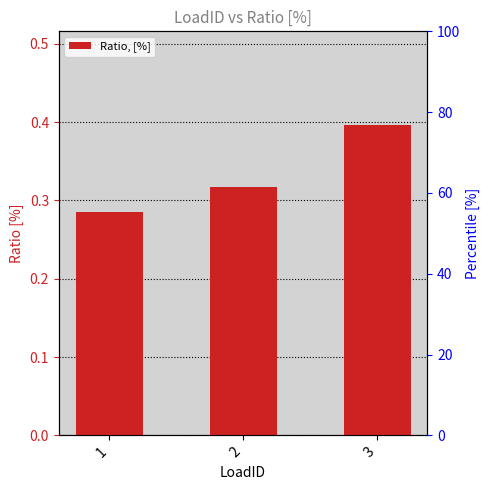

What is the approximate value at 3?

0.4